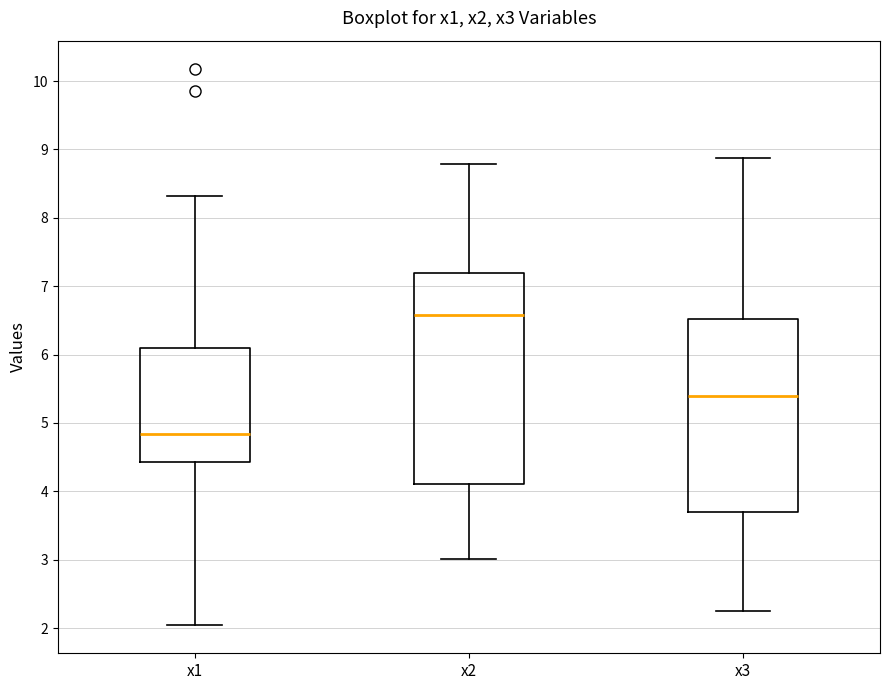

Comparing the boxes themselves (not the whiskers), which one is the tallest?

x2